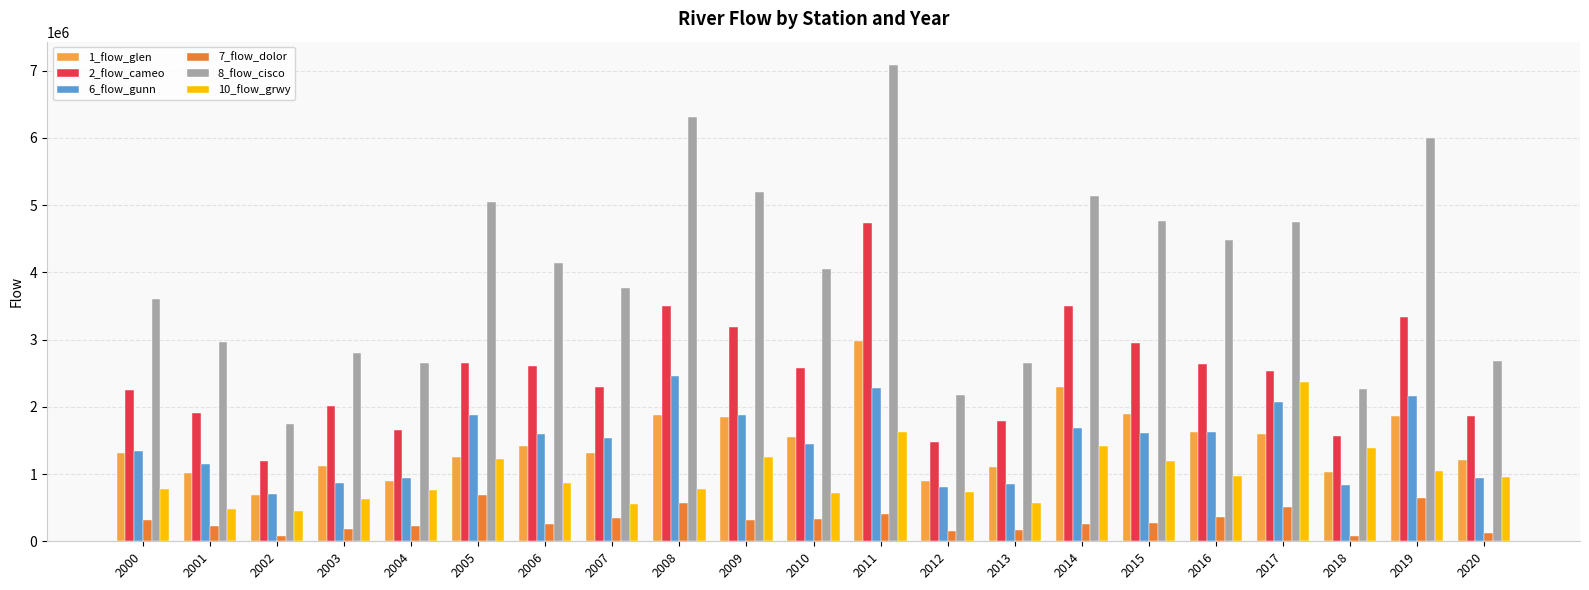

Which series has the widest spread of values?

8_flow_cisco